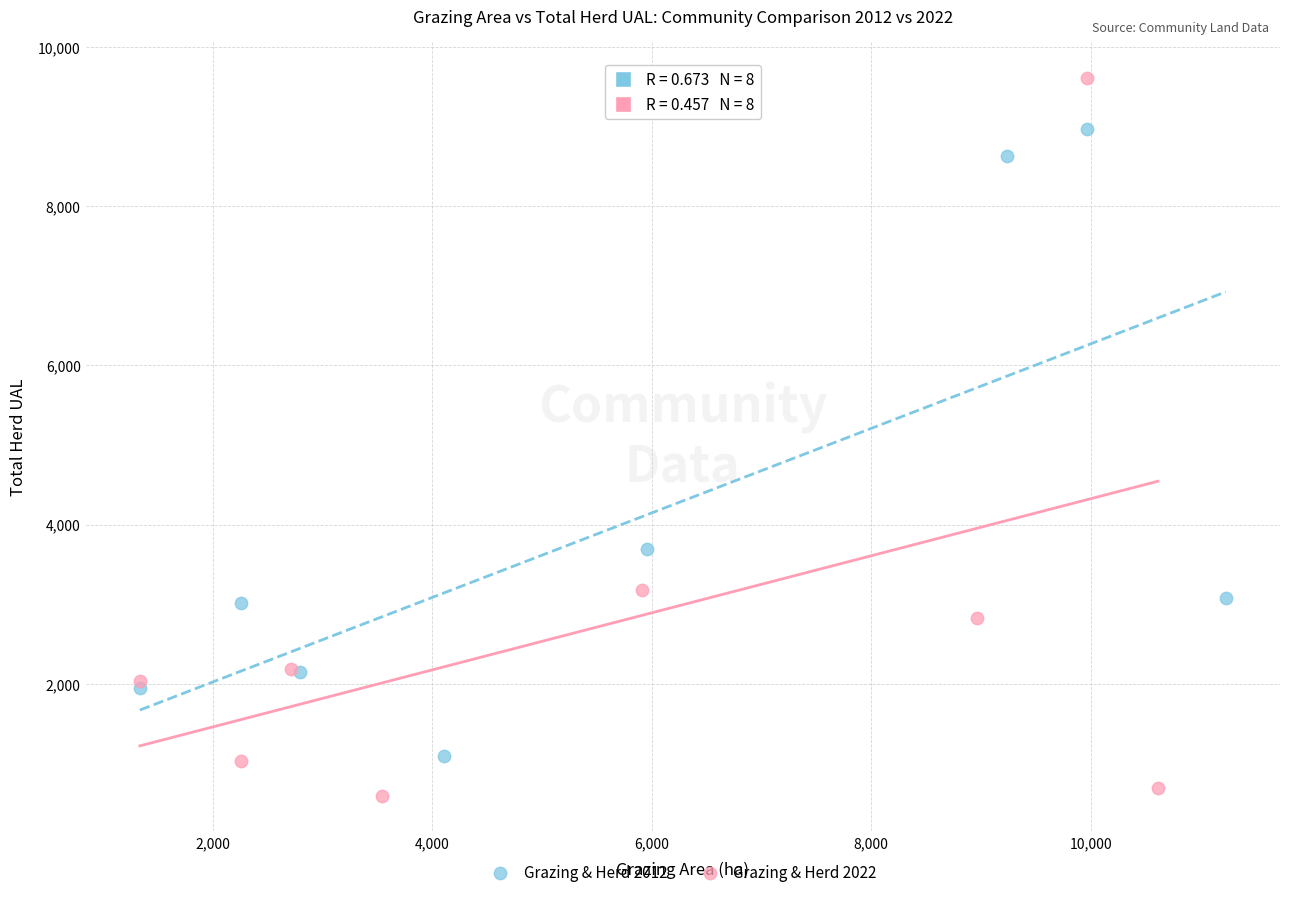

Which series has the widest spread of Y values?

Grazing & Herd 2022